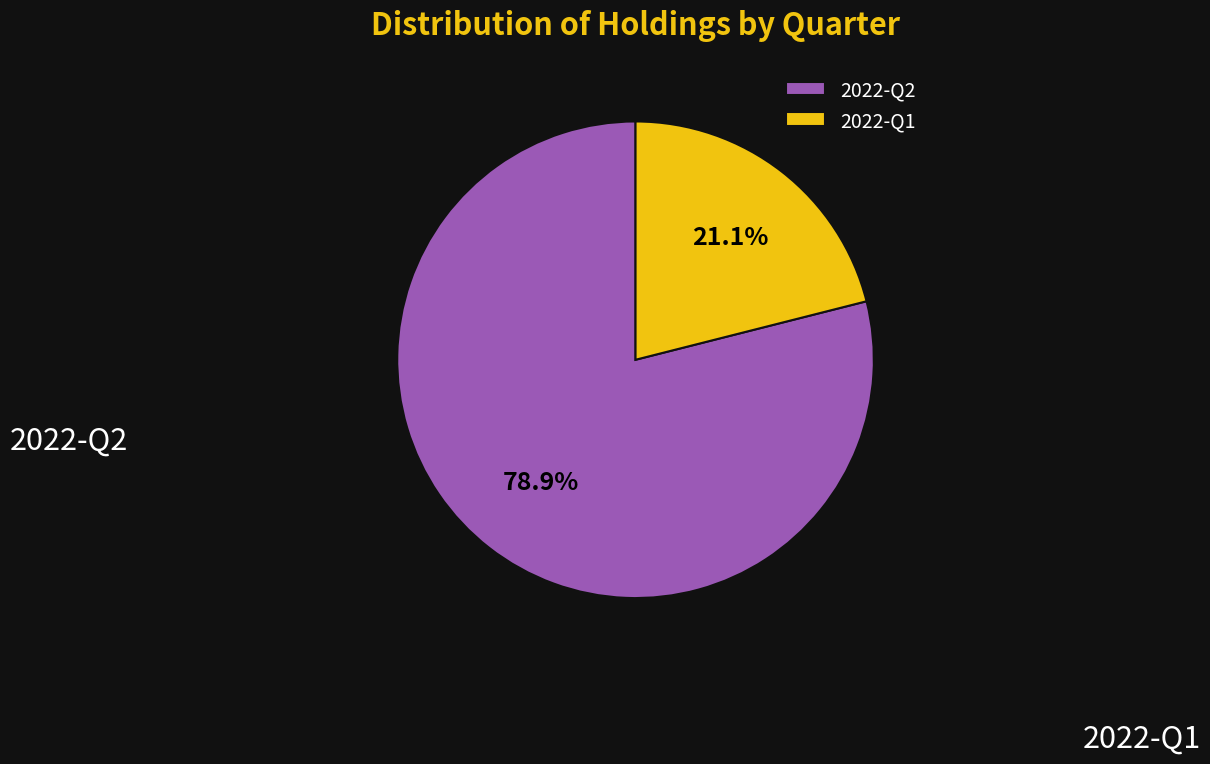

Is it true that 2022-Q2 is 79% of the pie?

True